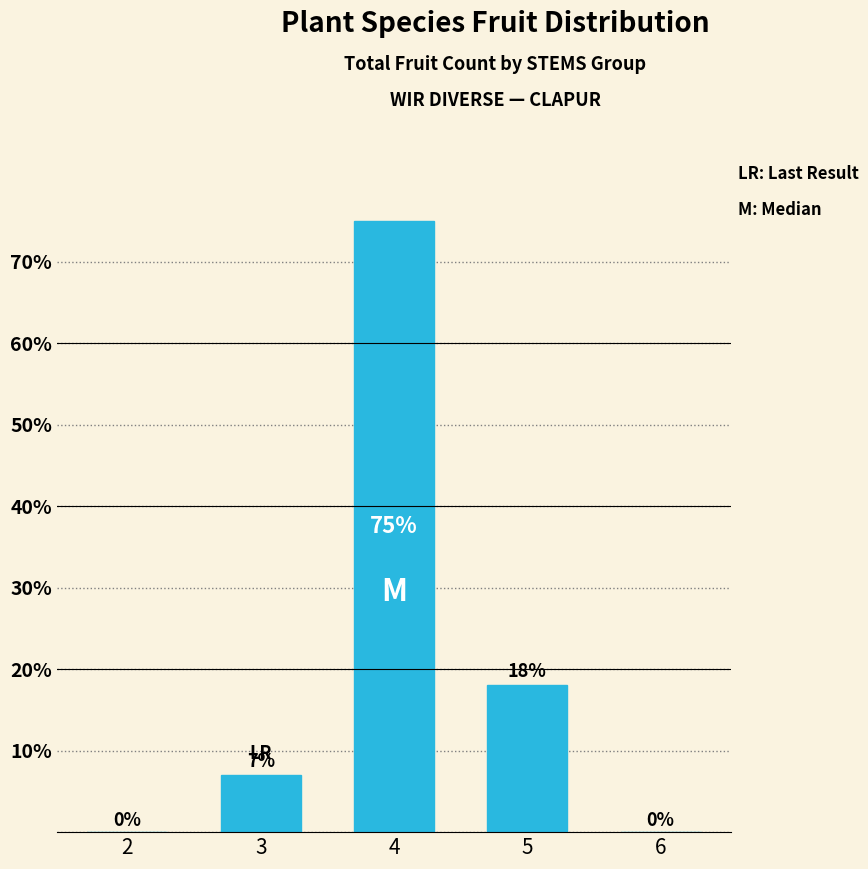

Reading left to right, transcribe all the data shown in this chart.

2=0	3=7	4=75	5=18	6=0